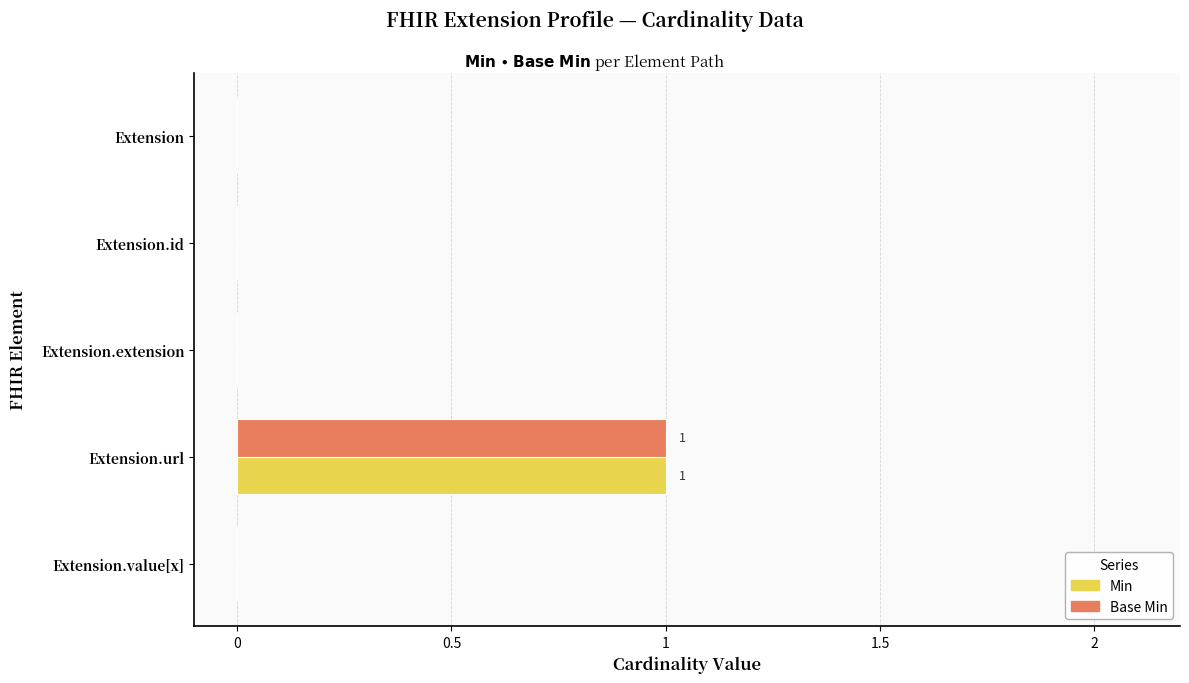

The value of Base Min at Extension.url is 0. True or false?

False